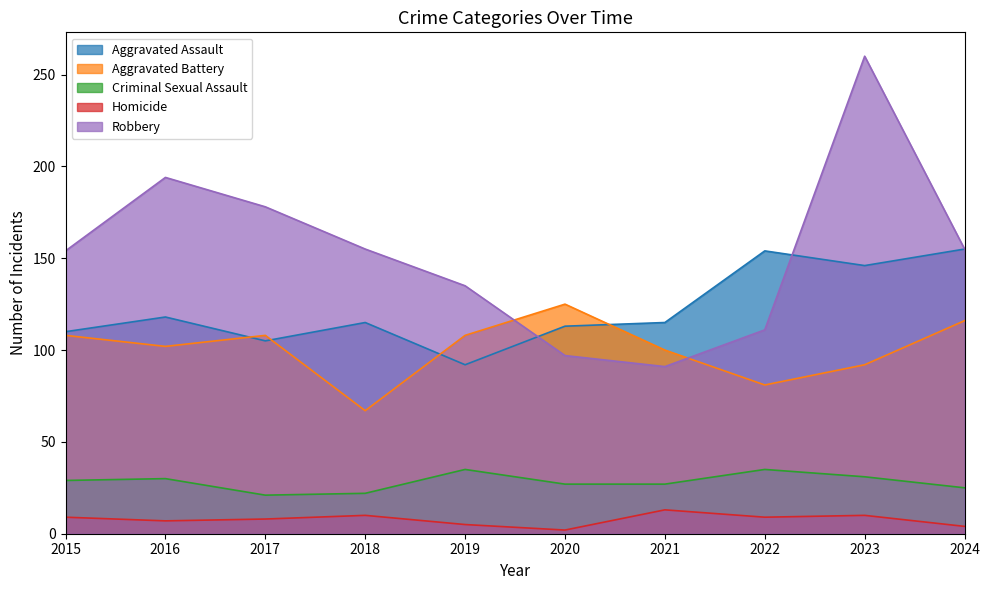

What is the spread (max minus min) of values at 2020?

123